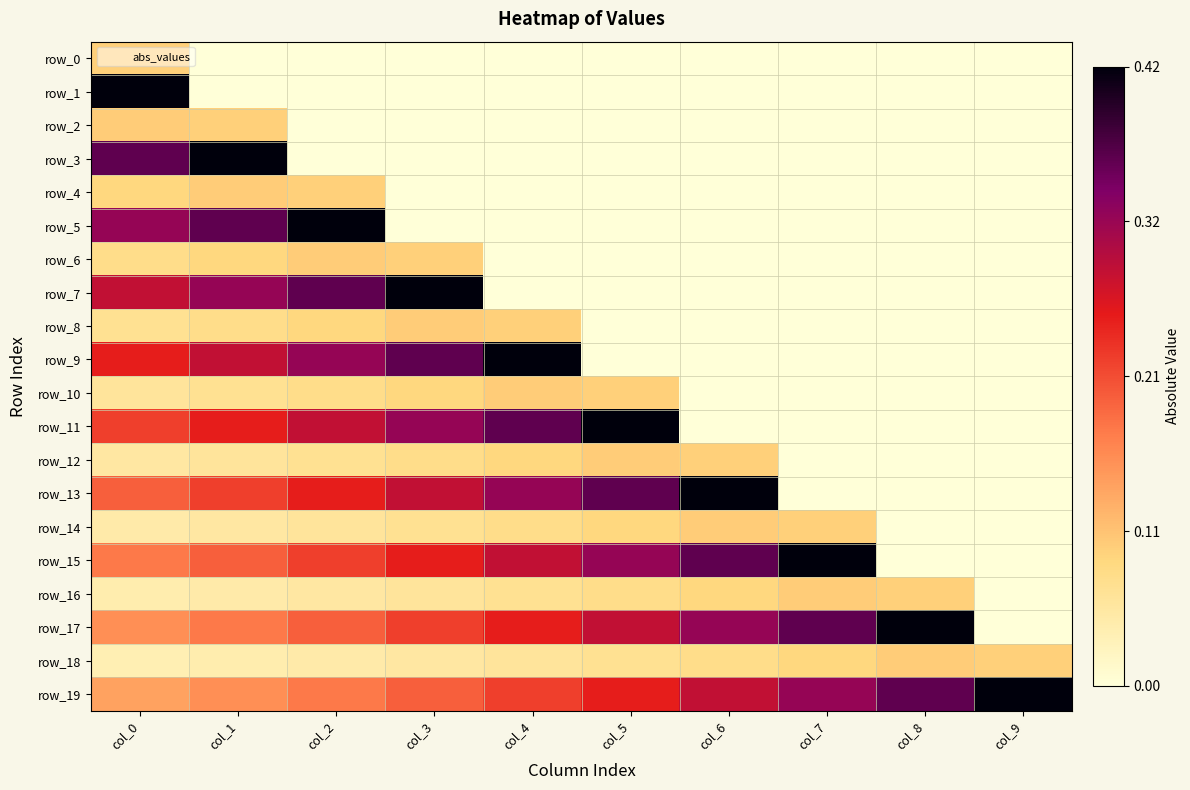

Count the number of categories in the chart.

10